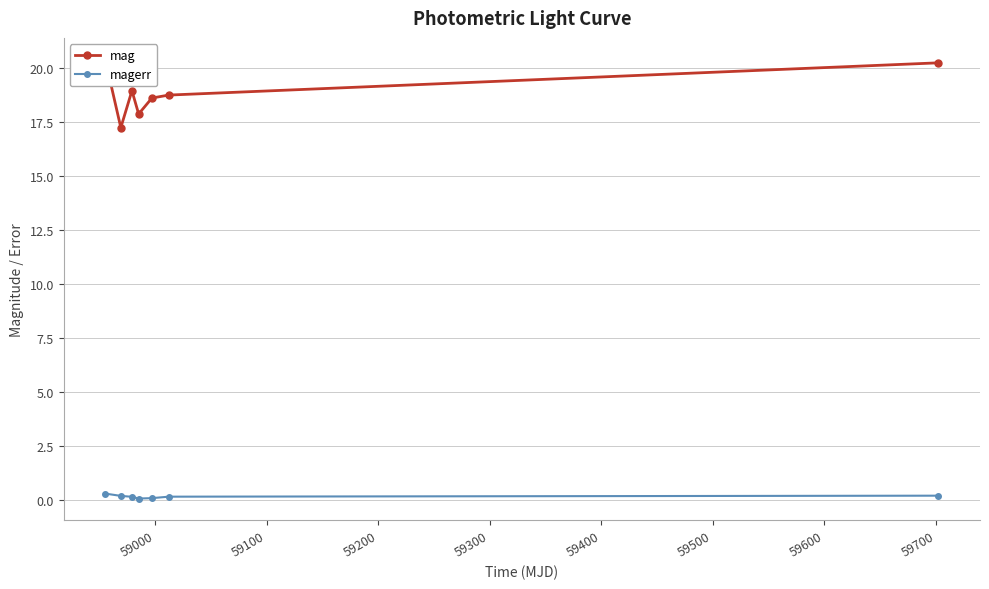

Which series has the largest range (max minus min)?

mag